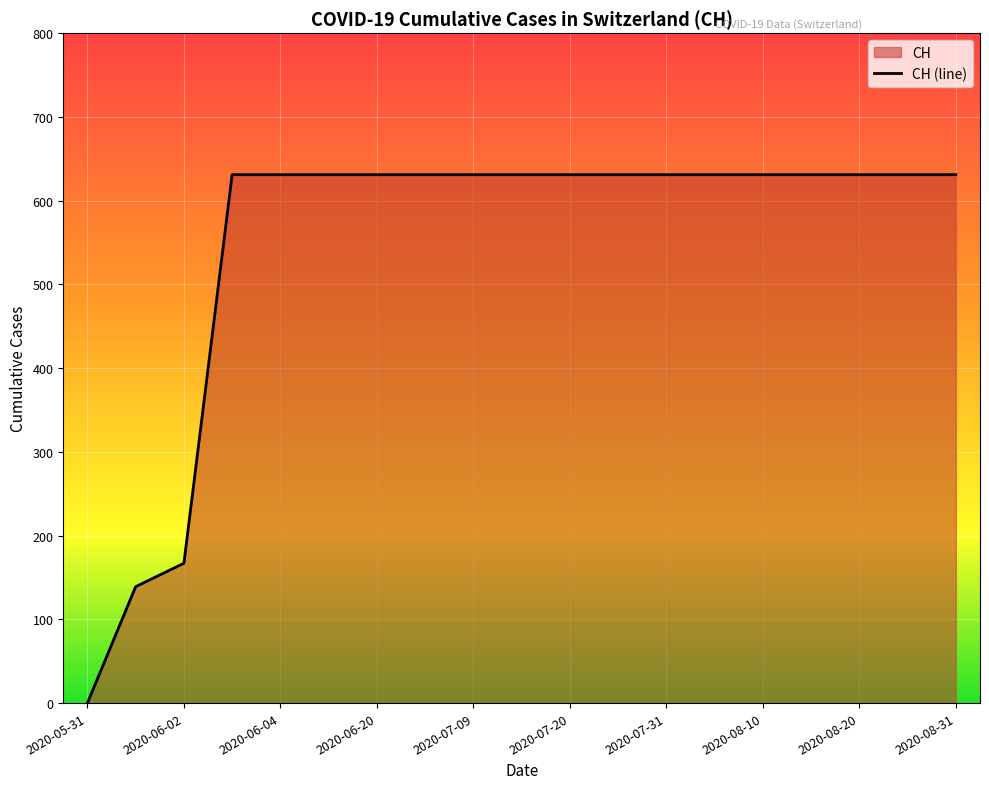

Reading left to right, extract all data points from this chart.

0	139	167	631	631	631	631	631	631	631	631	631	631	631	631	631	631	631	631